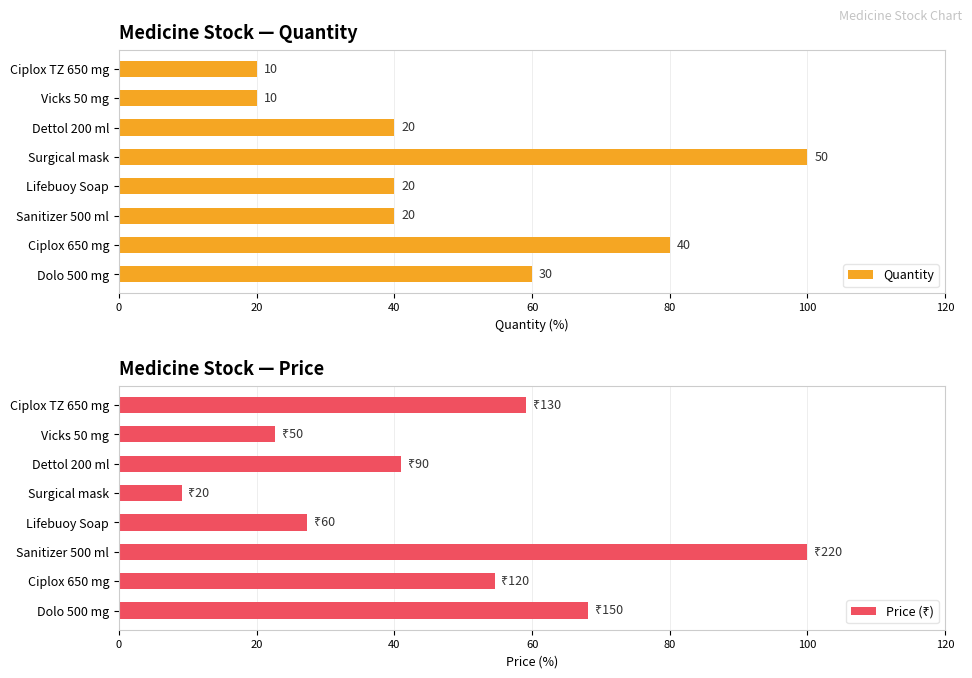

The value of Quantity at Dettol 200 ml is 40. True or false?

True